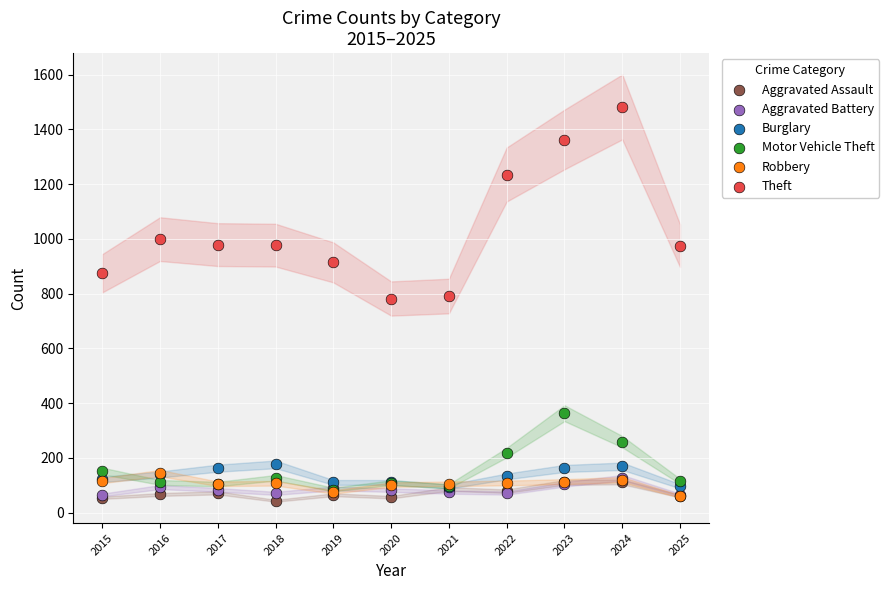

Which series contains the lowest Y value?

Aggravated Assault